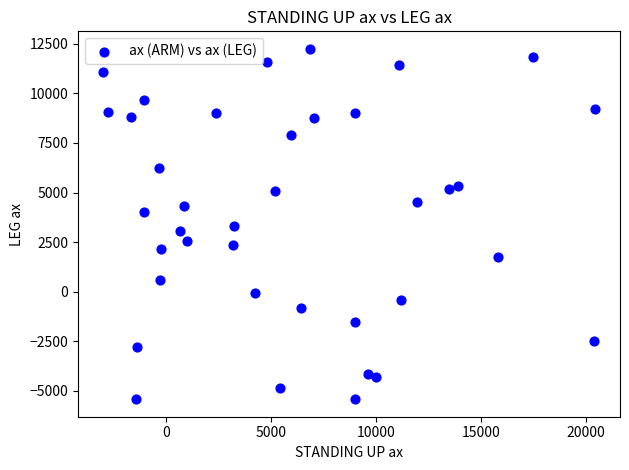

What is the range of X values (max minus min)?

23452